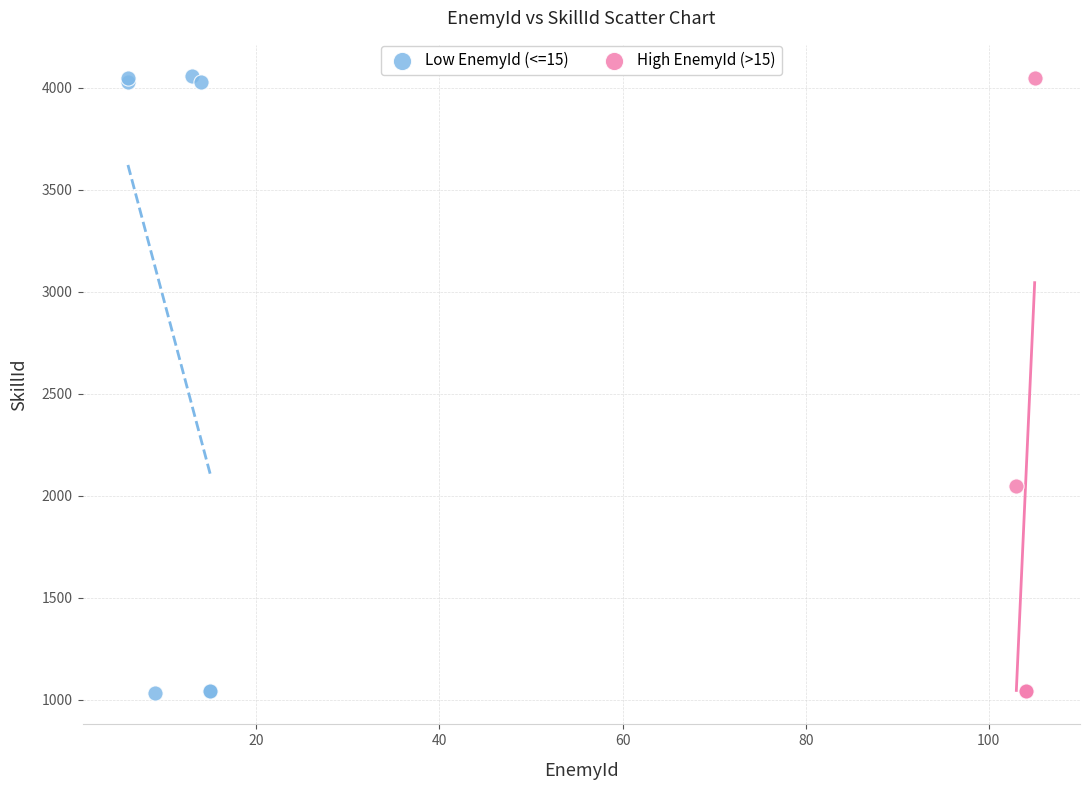

What are all the series names shown in the legend?

Low EnemyId (<=15), High EnemyId (>15)